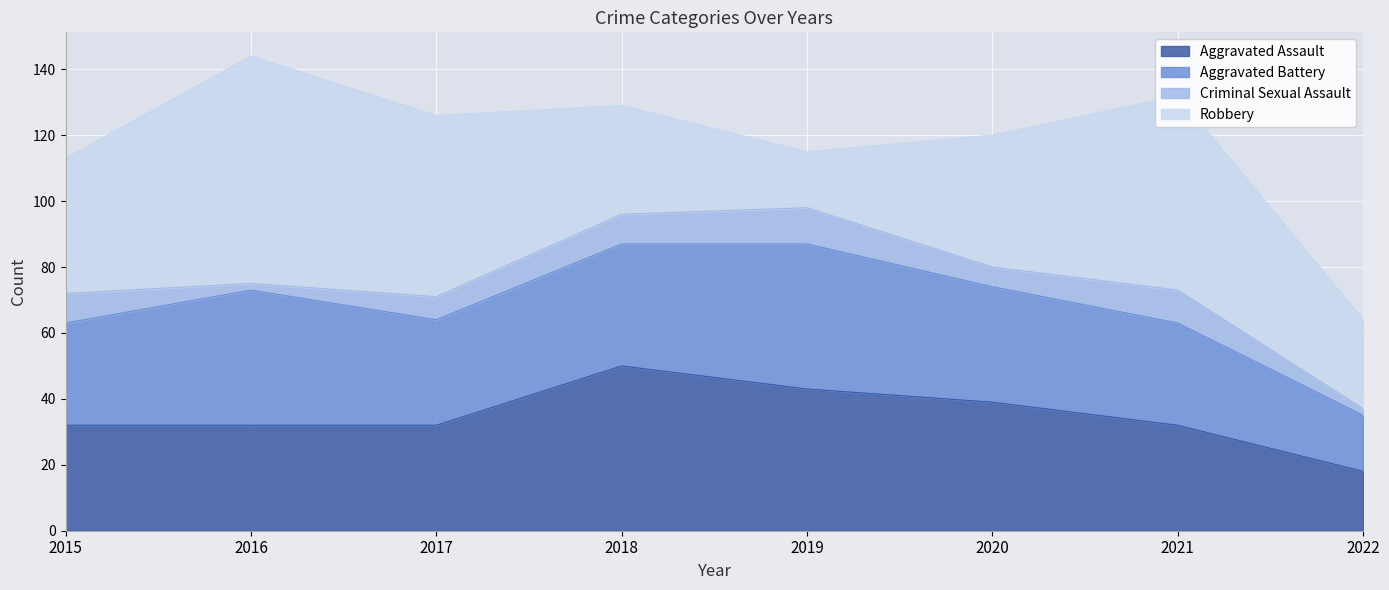

Is it true that Robbery equals 27 at 2022?

True